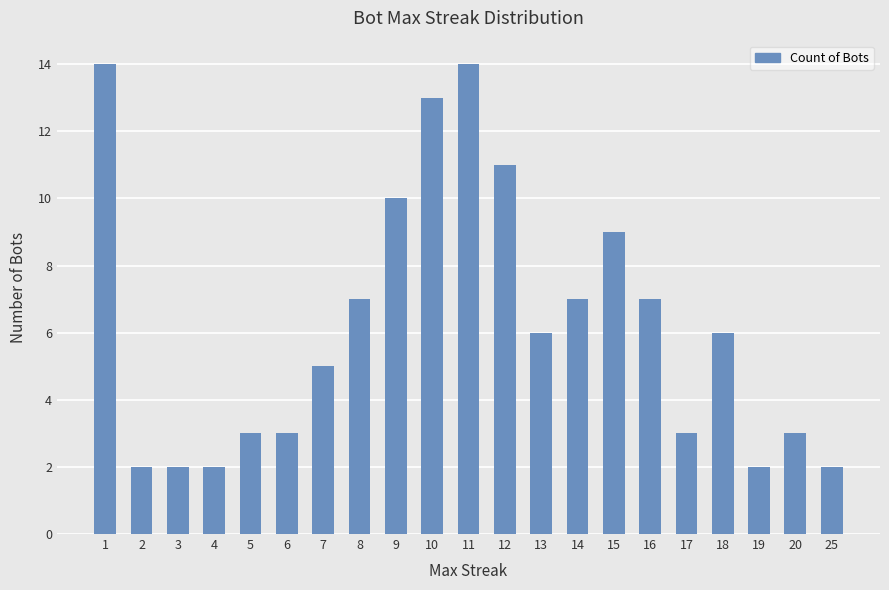

Reading left to right, what are all the values shown in this chart?

1=14	2=2	3=2	4=2	5=3	6=3	7=5	8=7	9=10	10=13	11=14	12=11	13=6	14=7	15=9	16=7	17=3	18=6	19=2	20=3	25=2